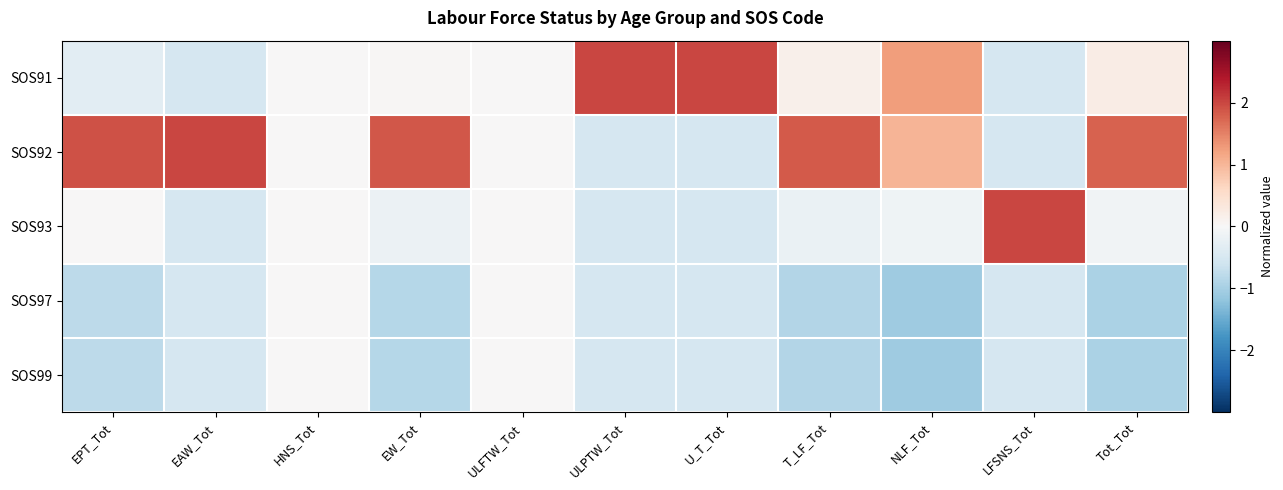

What is the greatest value displayed?

2.0